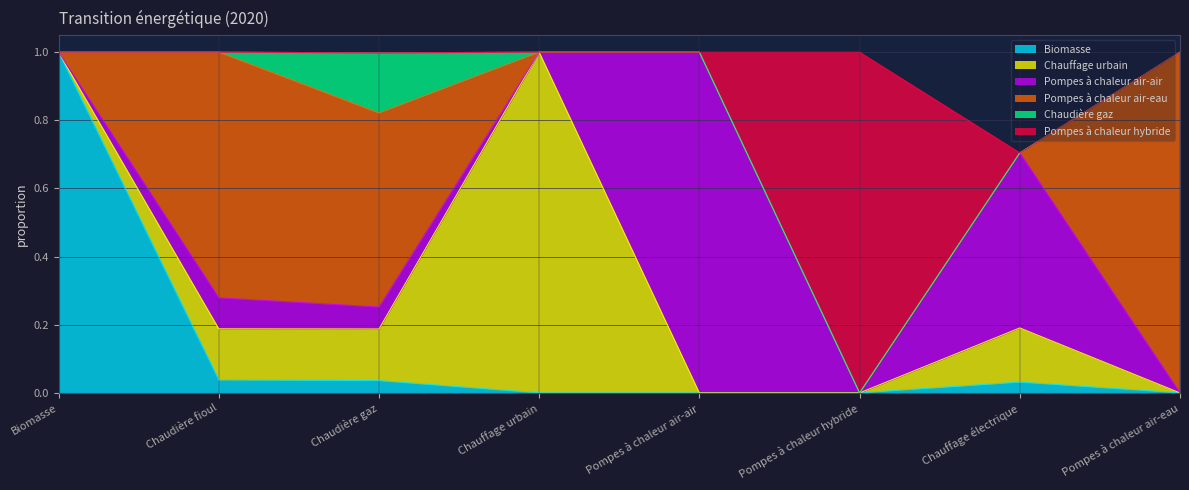

The value of Pompes à chaleur air-eau at Chauffage électrique is -0.4. True or false?

False